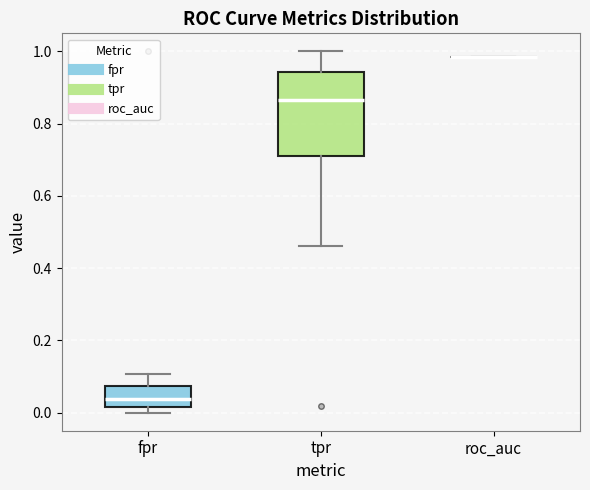

Reading left to right, transcribe this box plot: for each box, give where its median line is, the range the box spans, and where its two whiskers end, as read against the y-axis. The values are not printed on the chart, so give them approximately, as read against the axis.

fpr: median 0.04, box 0.02 to 0.08, whiskers 0.00 to 0.10
tpr: median 0.86, box 0.72 to 0.94, whiskers 0.46 to 1.00
roc_auc: box collapsed to a line at 0.98, whiskers 0.98 to 0.98